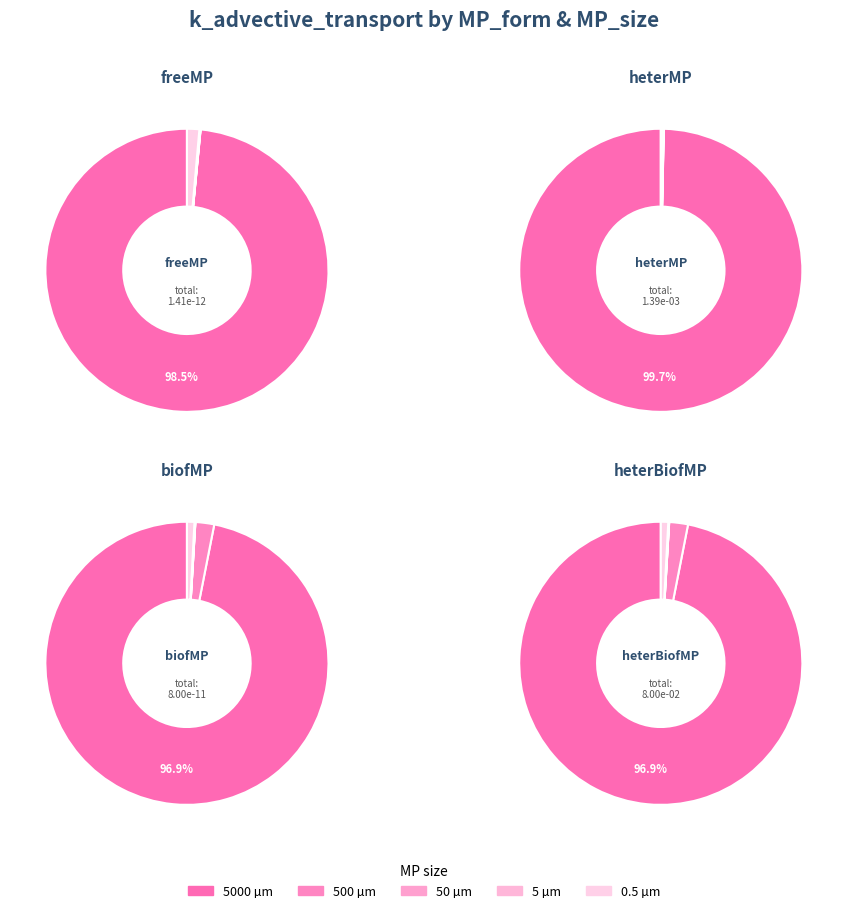

The biofMP slice represents 6% of the pie. True or false?

False